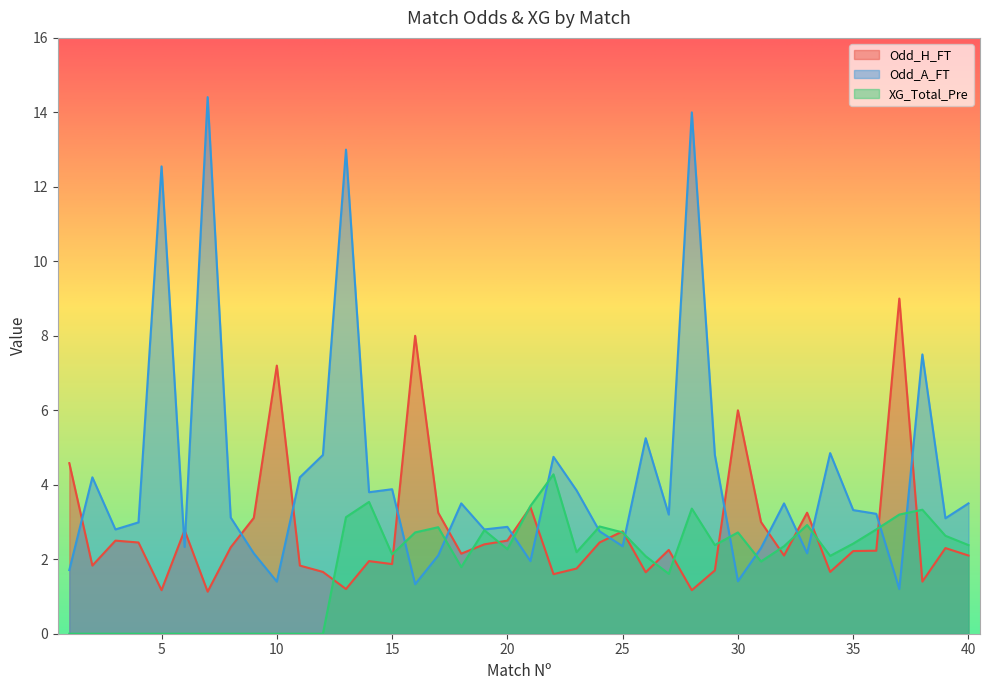

The XG_Total_Pre series shows 3.3 at 20. True or false?

False